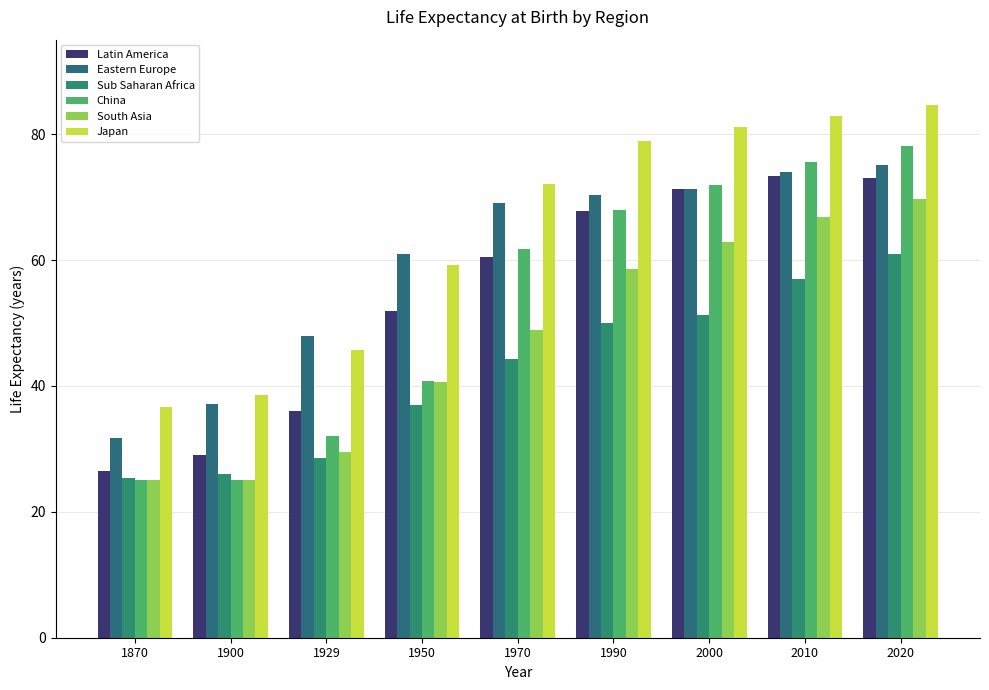

Count the number of data series in this chart.

6